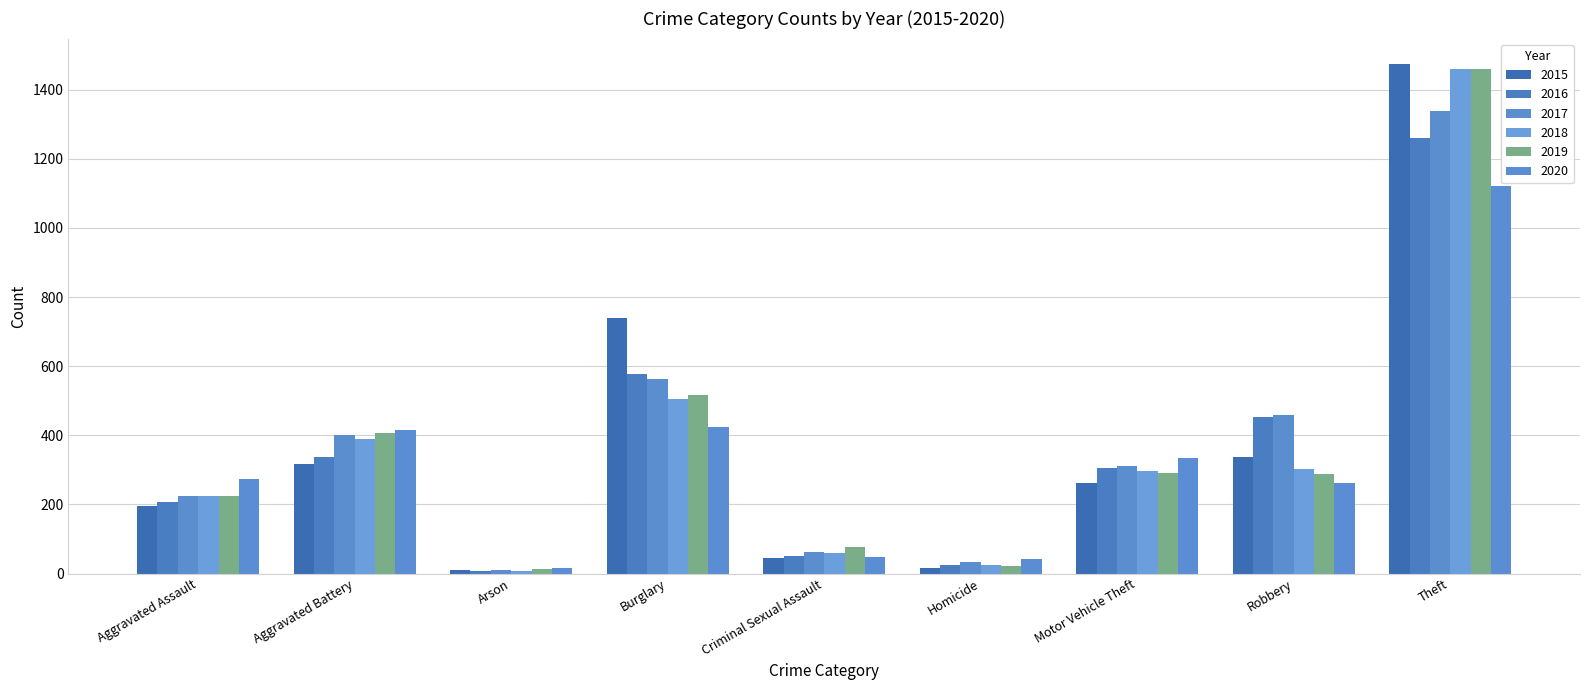

How many bars are there in each group?

6